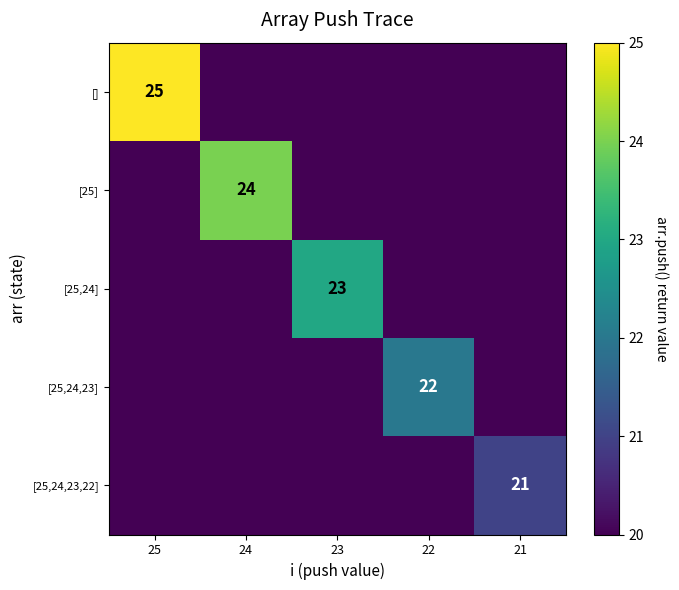

Between 24 and 25, which is larger?

25